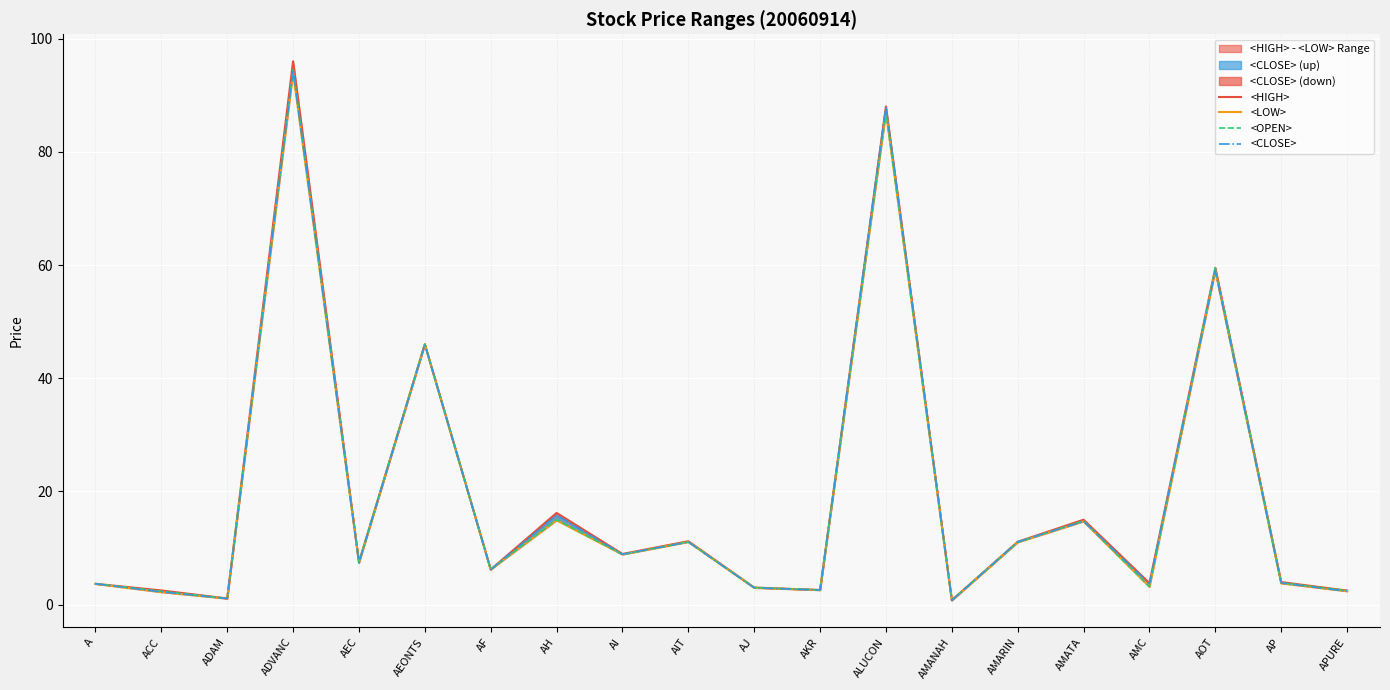

How many series are shown in this chart?

4